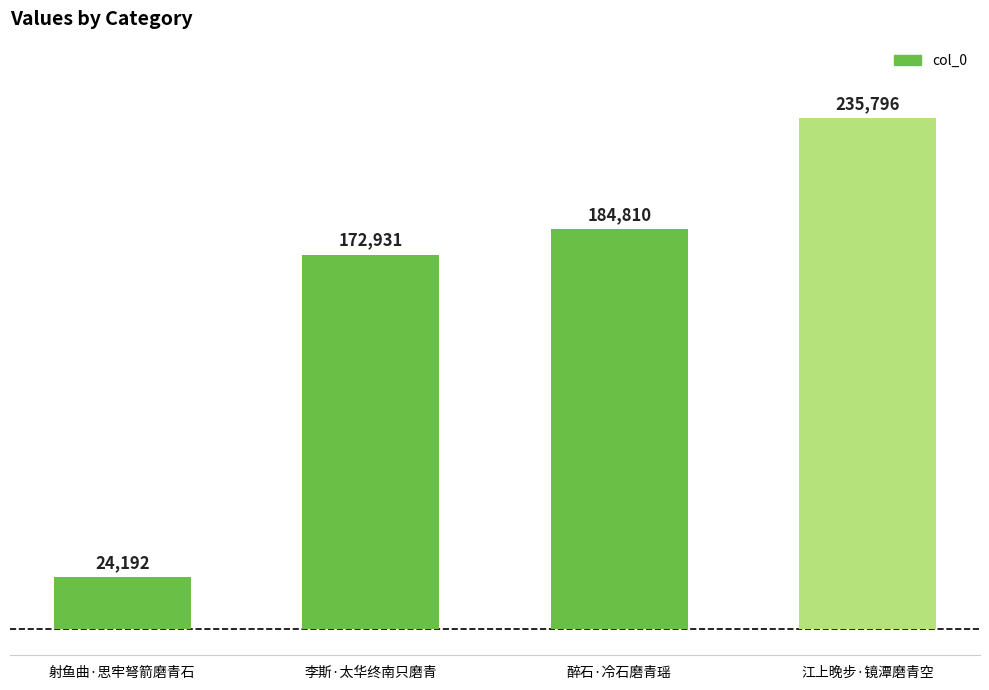

The value at 江上晚步·镜潭磨青空 is 75601. True or false?

False